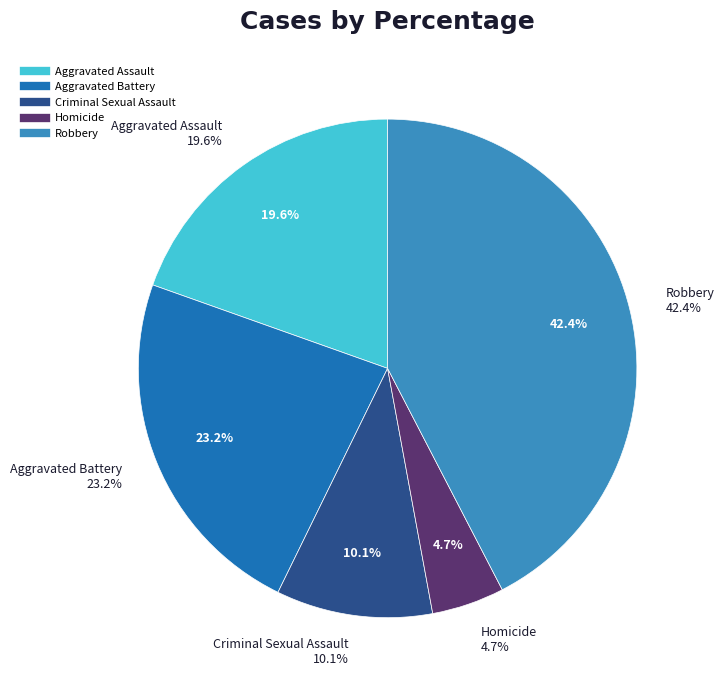

To the nearest percent, what is the average slice percentage?

20%